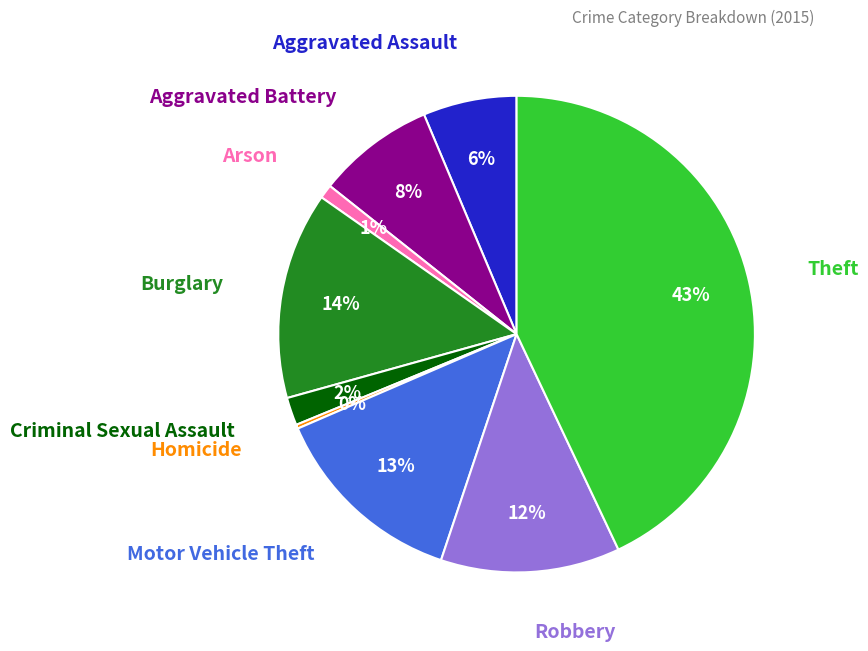

To the nearest percent, what is the difference between the largest and smallest slice percentages?

43%